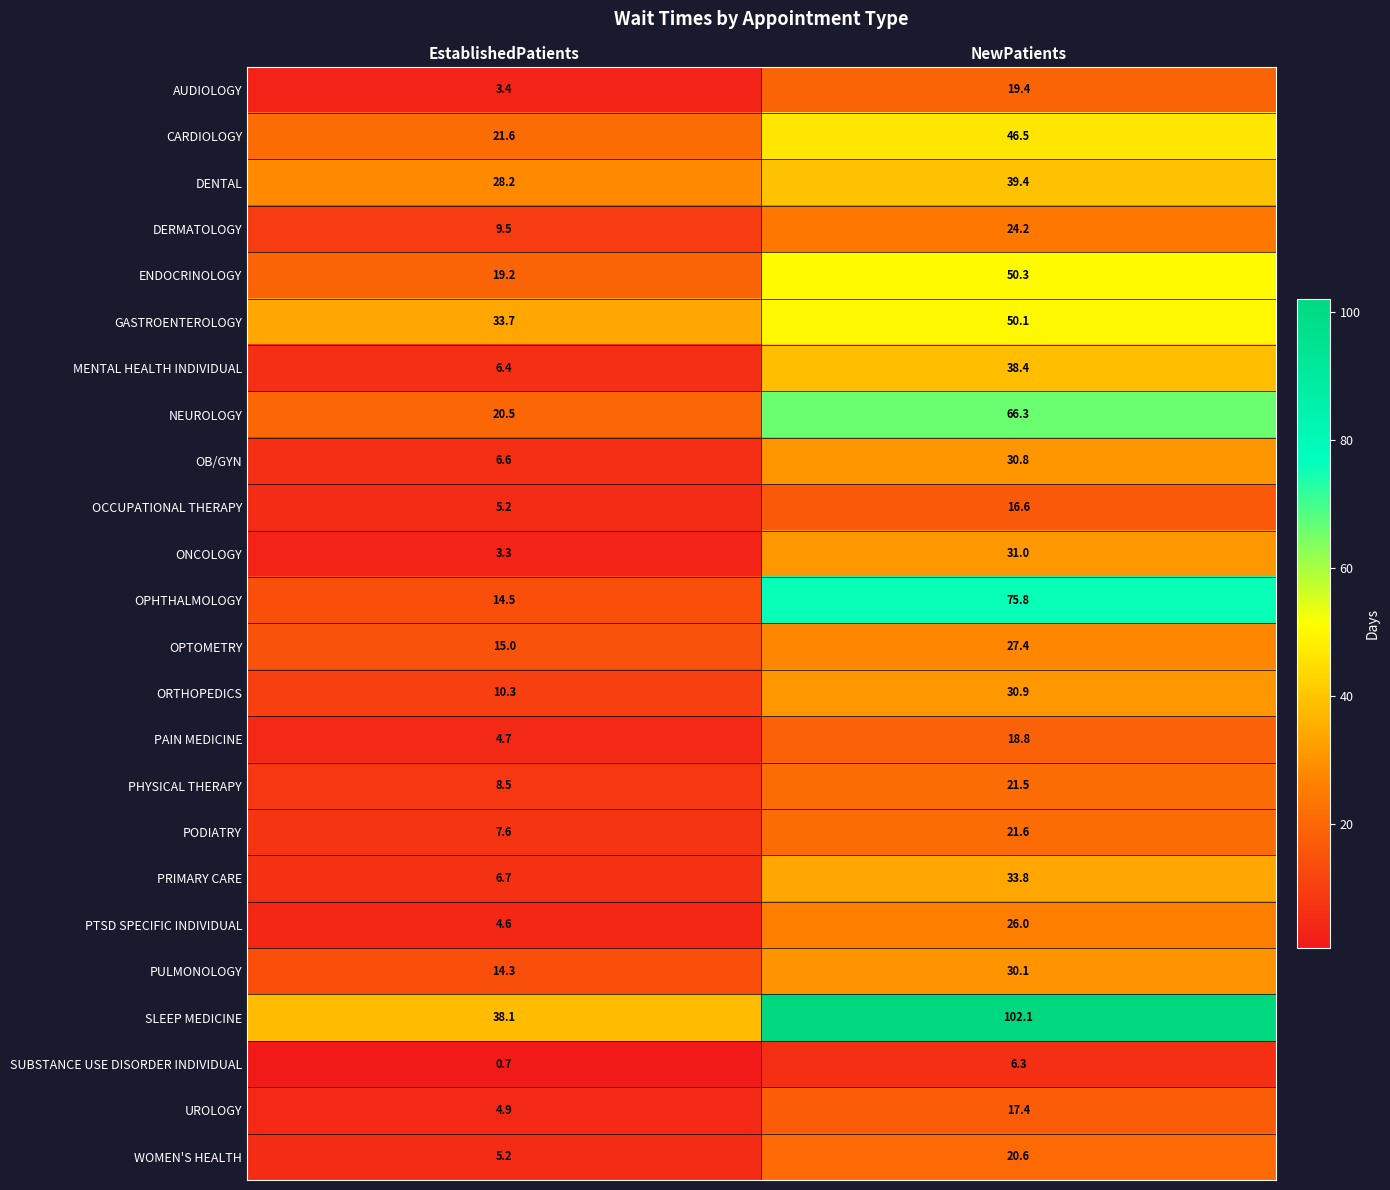

Which series changed the most between EstablishedPatients and NewPatients?

SLEEP MEDICINE